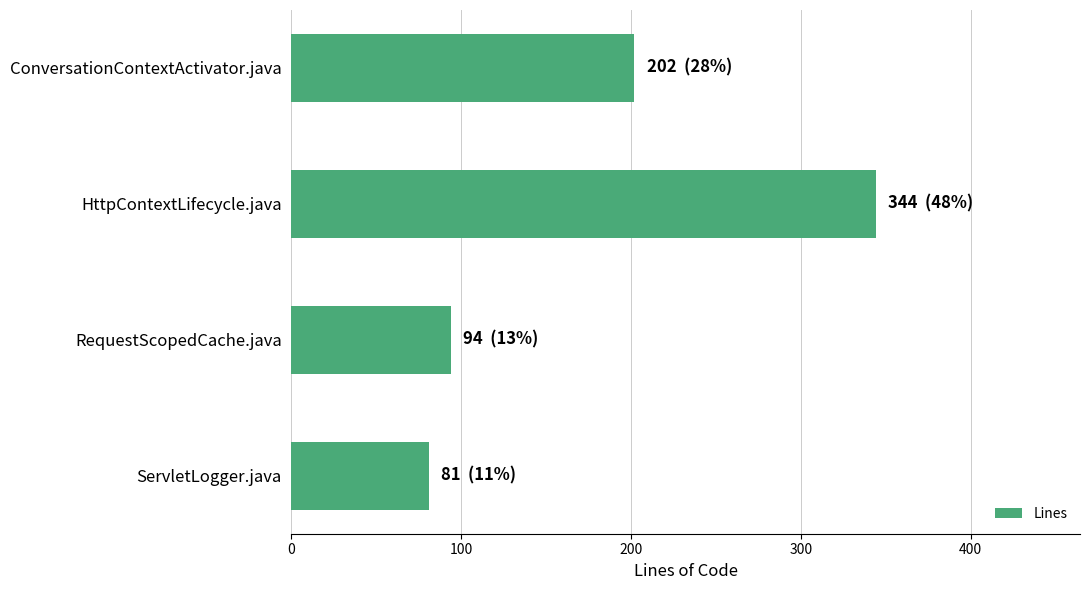

The chart shows a value of 81 at ServletLogger.java. True or false?

True